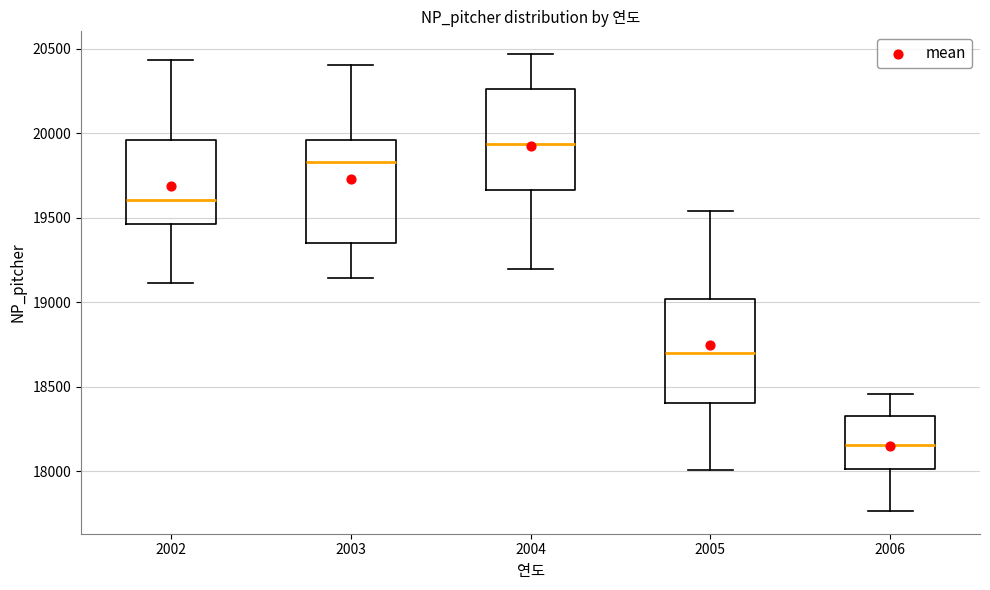

Reading left to right, transcribe this box plot: for each box, give where its median line is, the range the box spans, and where its two whiskers end, as read against the y-axis. The values are not printed on the chart, so give them approximately, as read against the axis.

2002: median 19600, box 19450 to 19950, whiskers 19100 to 20450
2003: median 19850, box 19350 to 19950, whiskers 19150 to 20400
2004: median 19950, box 19650 to 20250, whiskers 19200 to 20450
2005: median 18700, box 18400 to 19000, whiskers 18000 to 19550
2006: median 18150, box 18000 to 18300, whiskers 17750 to 18450